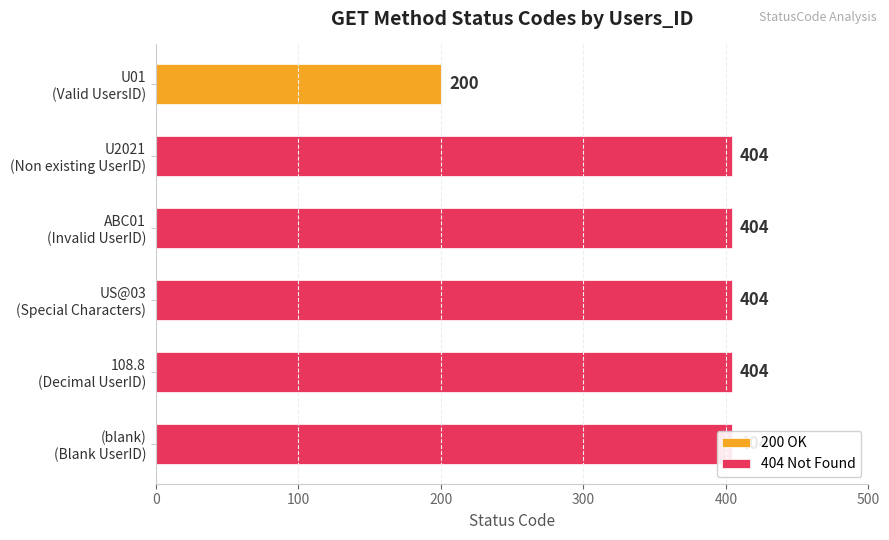

What is the average value?

370